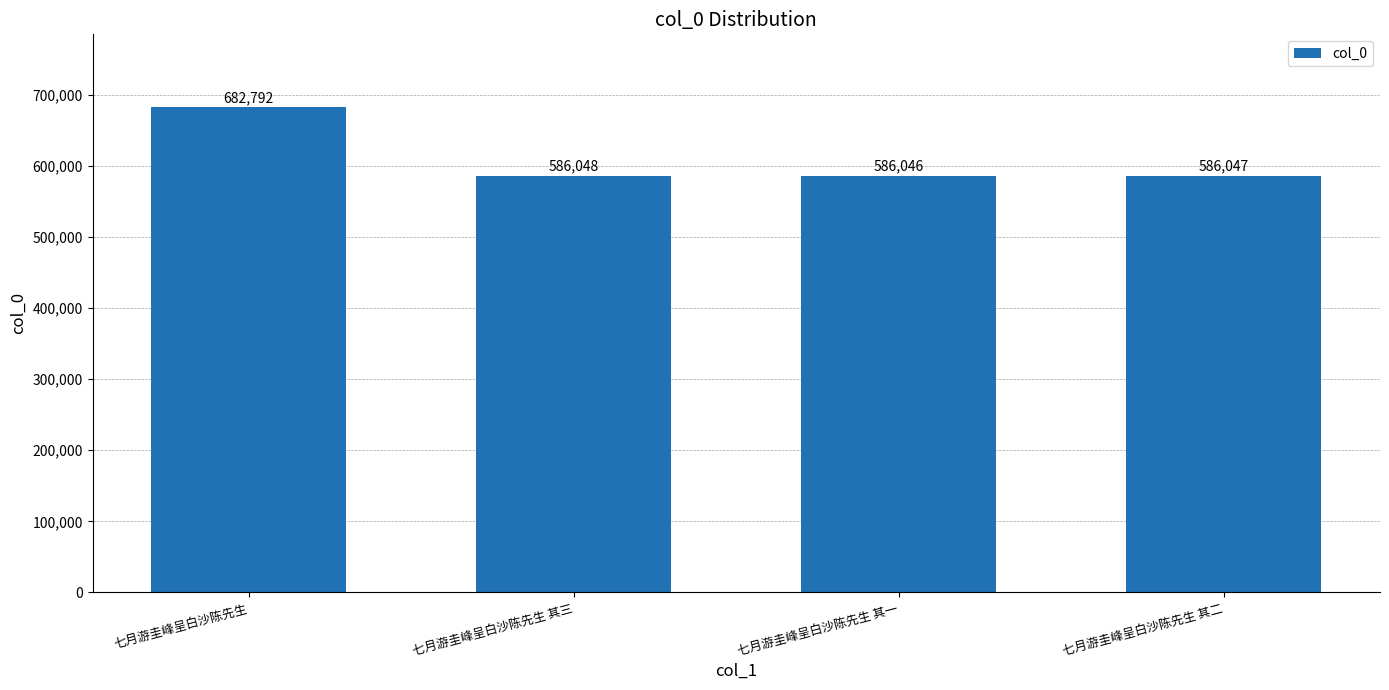

What is the difference between the values at 七月游圭峰呈白沙陈先生 其三 and 七月游圭峰呈白沙陈先生 其一?

2